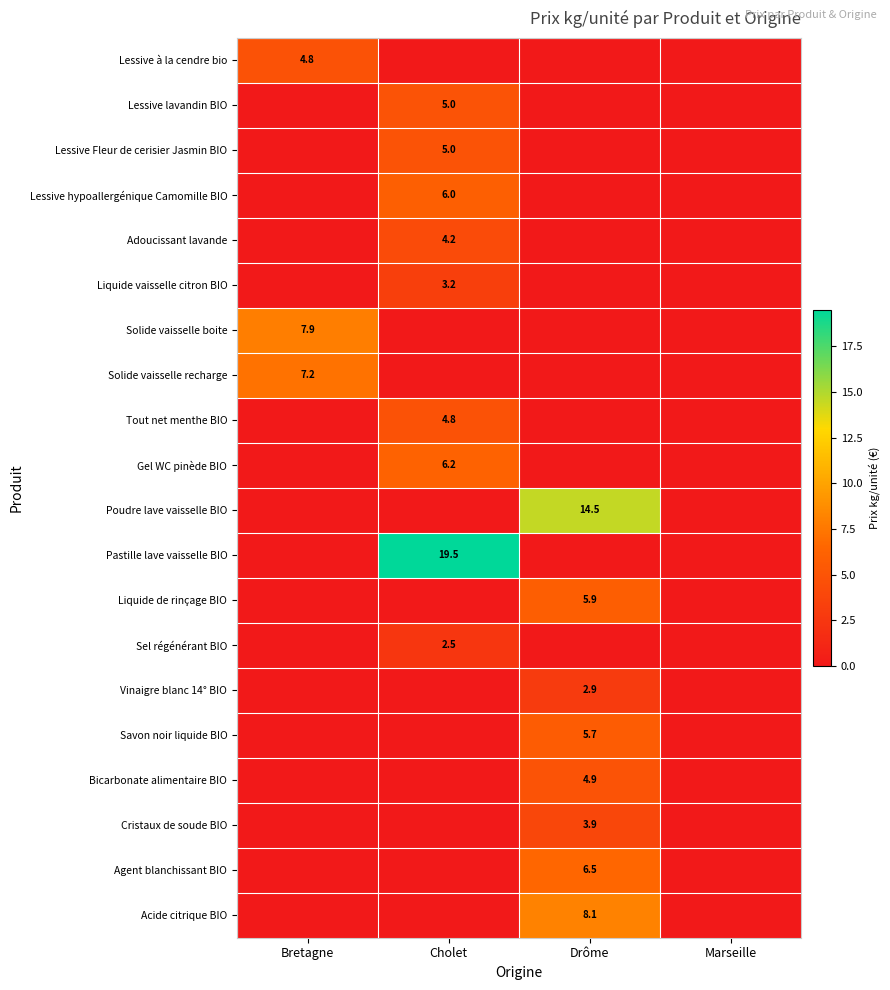

True or false: Solide vaisselle boite has a value of 5.1 at Bretagne.

False